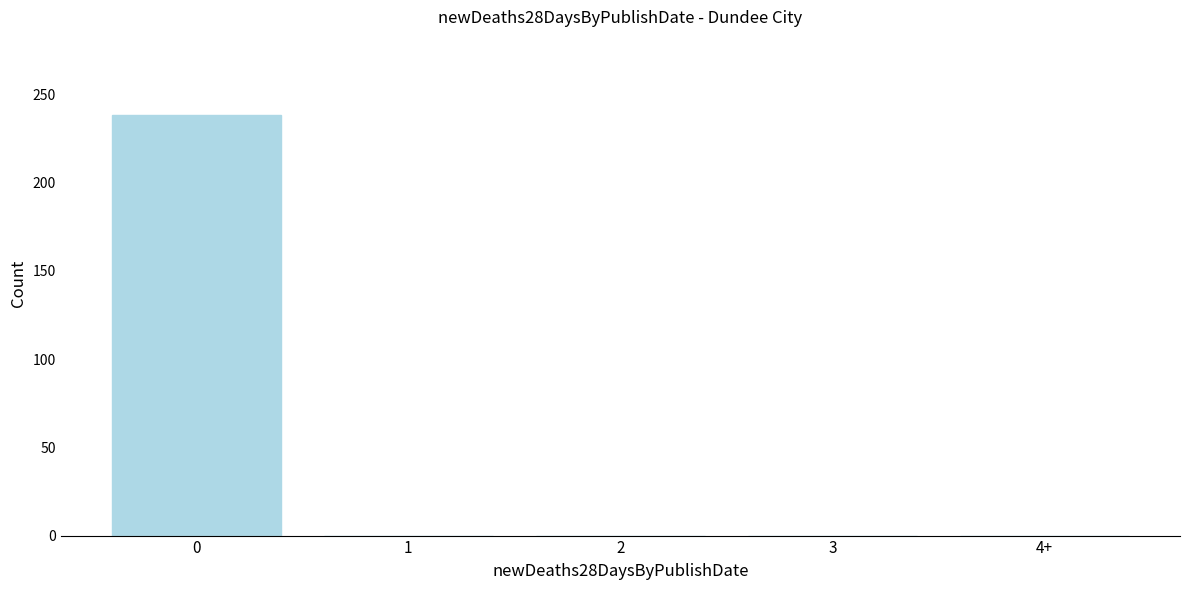

Reading right to left, list all the values displayed in this chart.

4+=0	3=0	2=0	1=0	0=238